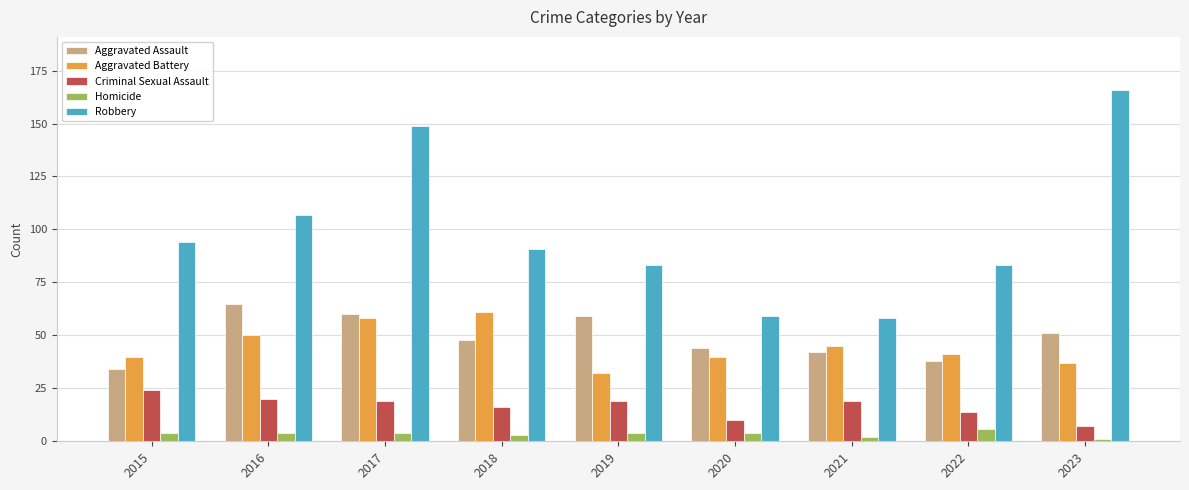

How many series are shown in this chart?

5